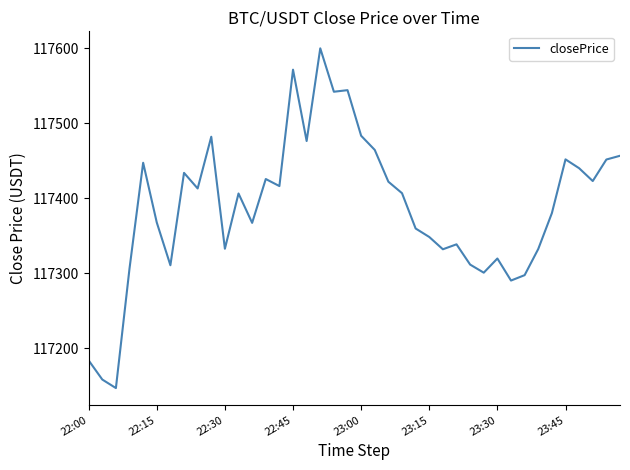

What is the maximum value shown in the chart?

117600.0